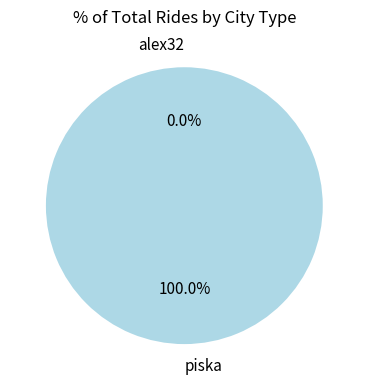

Is piska the majority of the pie?

Yes